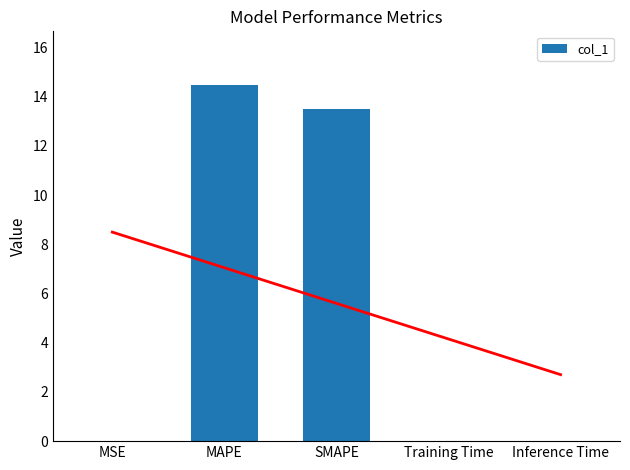

Rank the categories by value from lowest to highest.

Inference Time, MSE, Training Time, SMAPE, MAPE